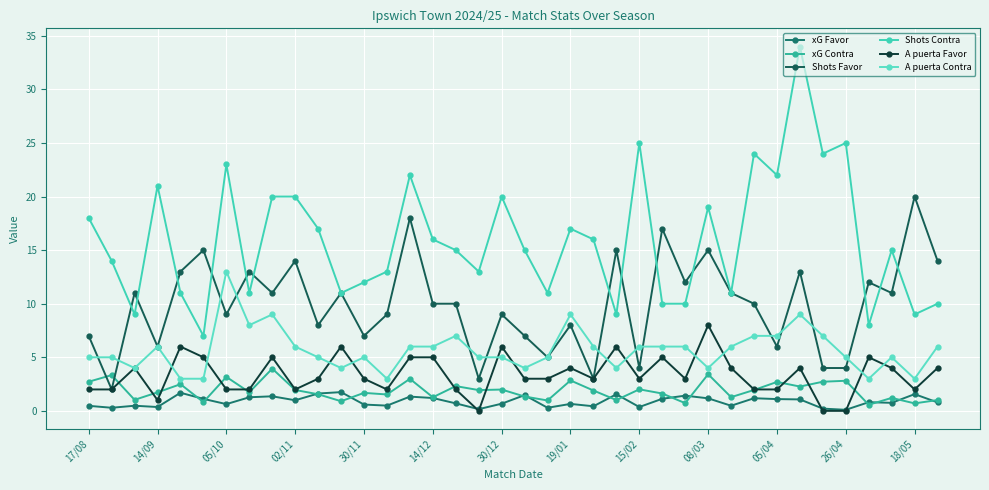

What are all the series names shown in the legend?

xG Favor, xG Contra, Shots Favor, Shots Contra, A puerta Favor, A puerta Contra